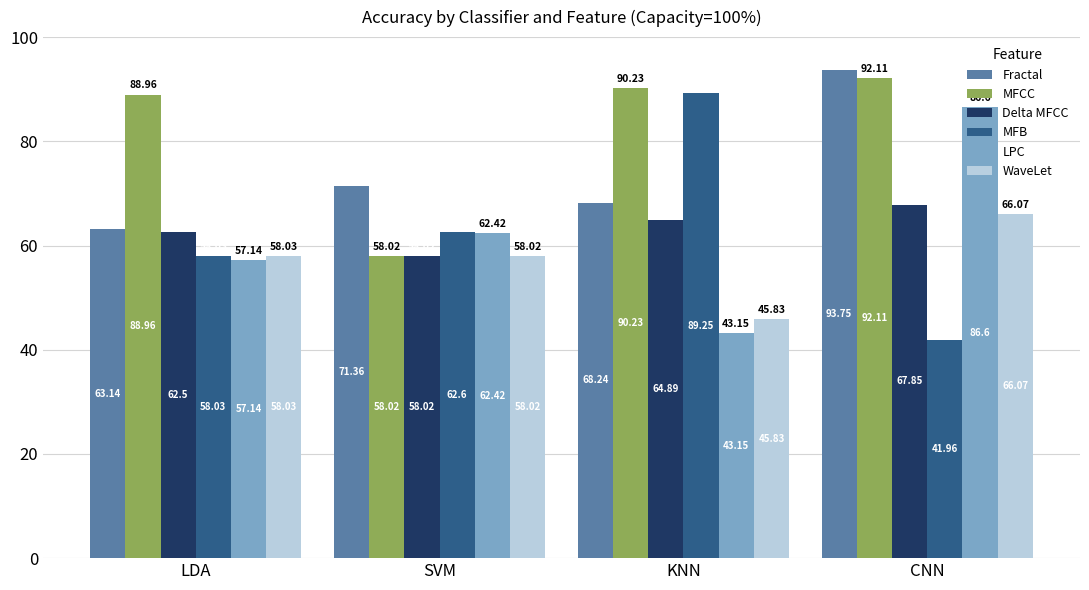

List the labels in order of WaveLet value, smallest first.

KNN, SVM, LDA, CNN